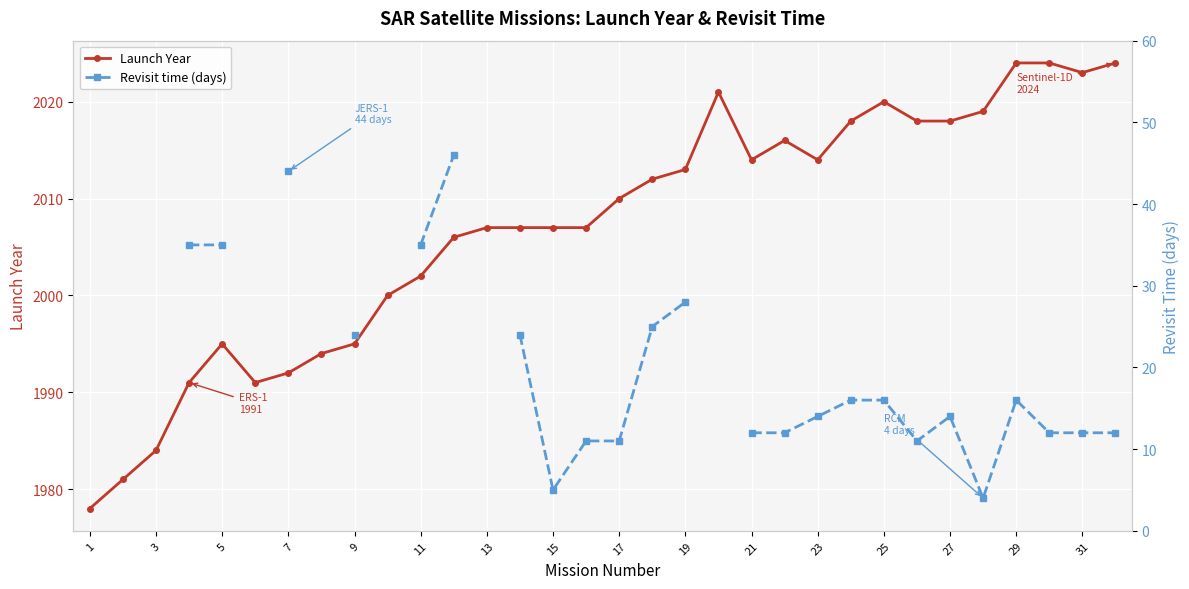

True or false: Launch Year has more than 0 points higher than both neighbors.

True